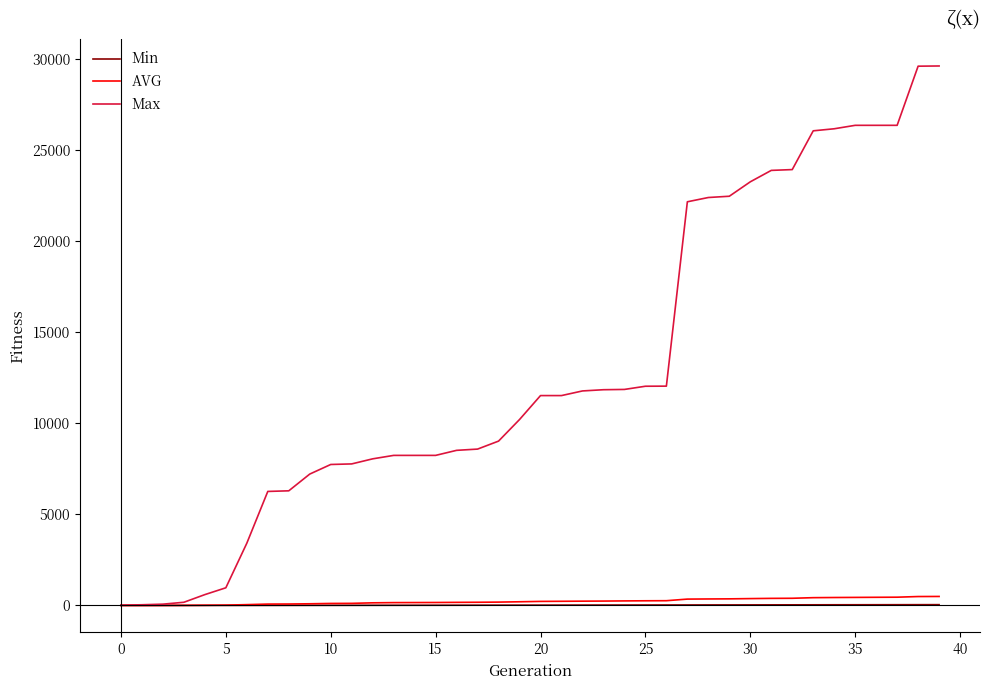

Is this an area chart (filled region under the line)?

No